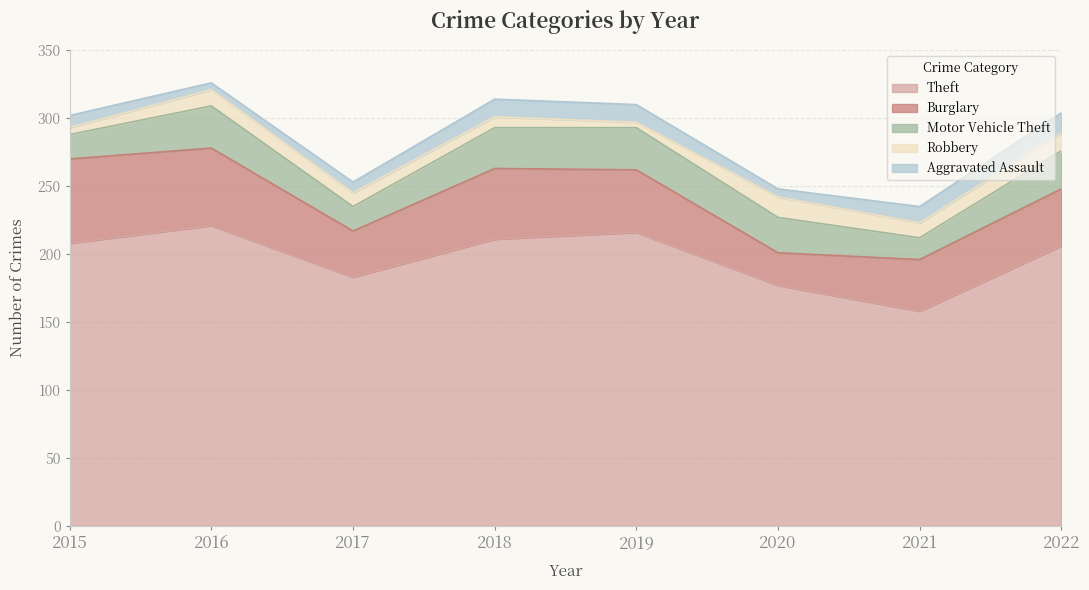

How many interior local peaks does the Theft series have?

2